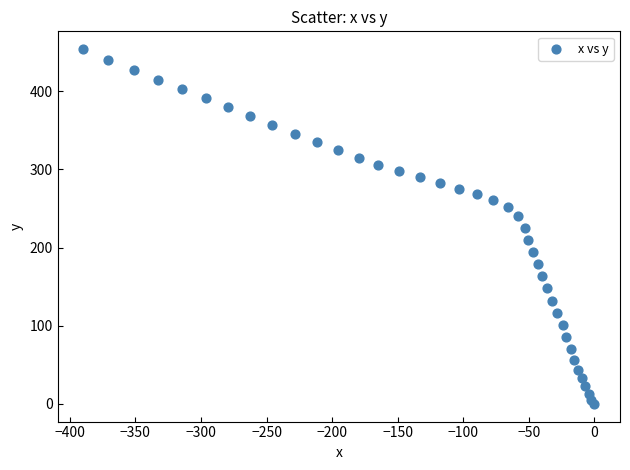

What is the range of Y values (max minus min)?

453.9